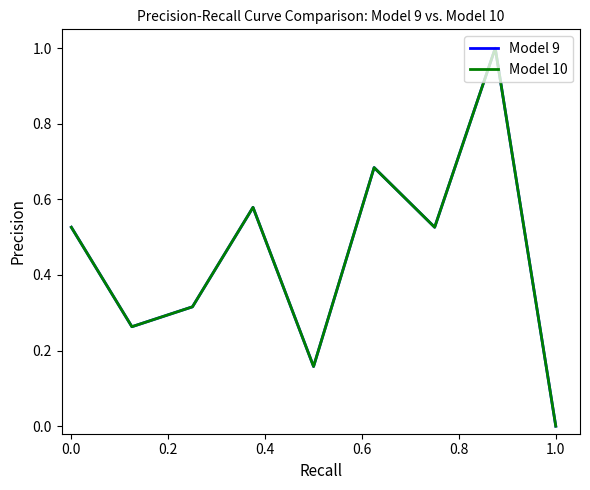

Does the chart have visible grid lines?

No